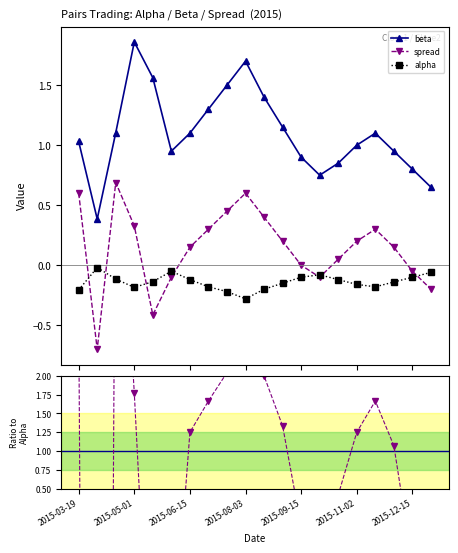

True or false: spread / |alpha| and beta / |alpha| cross at least once.

False